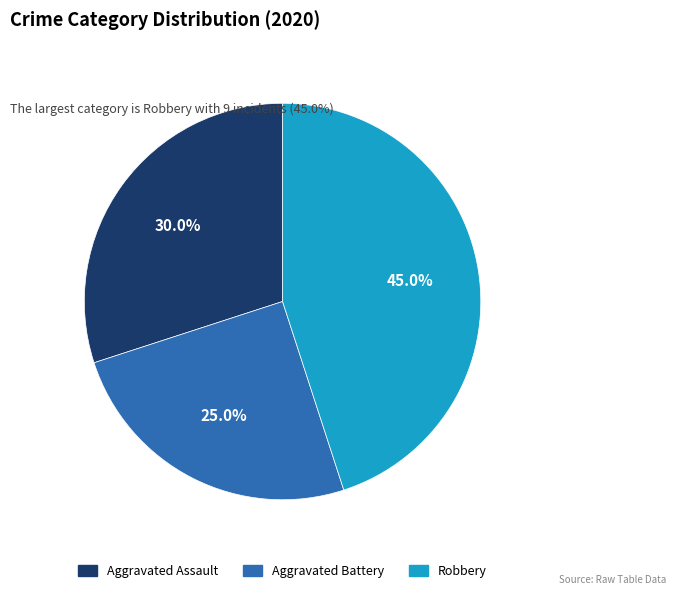

How many slices are in this pie chart?

3